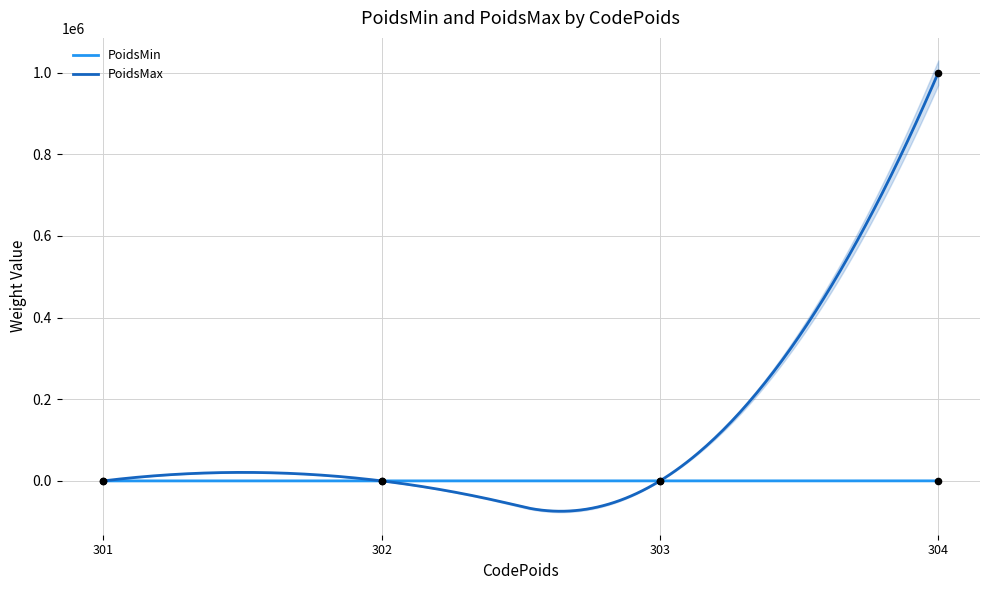

Is the value of PoidsMin at 303 greater than the value of PoidsMax at 302?

Yes